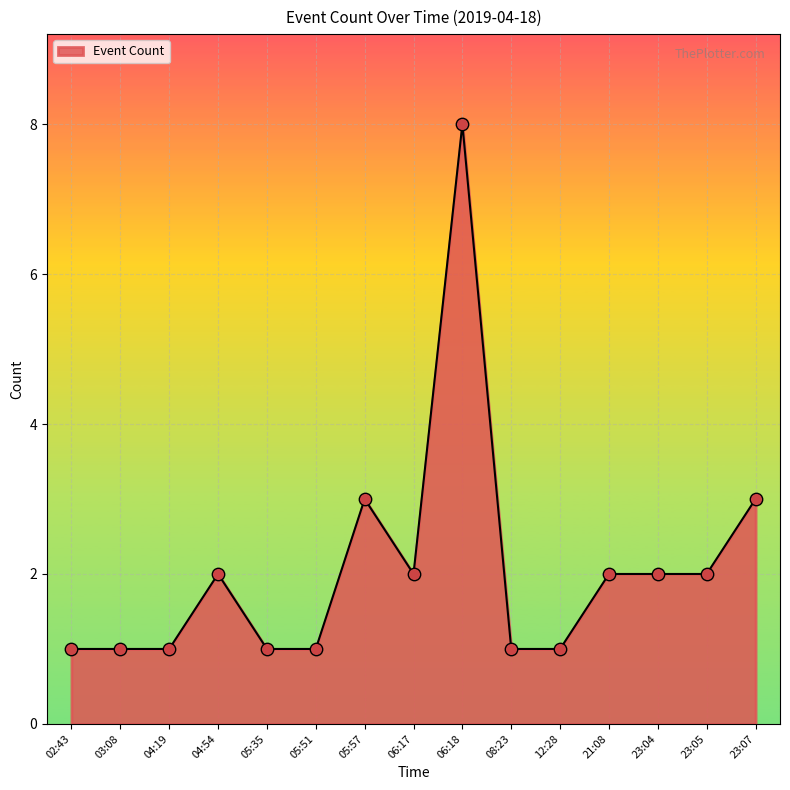

Which has a higher value, 06:18 or 03:08?

06:18